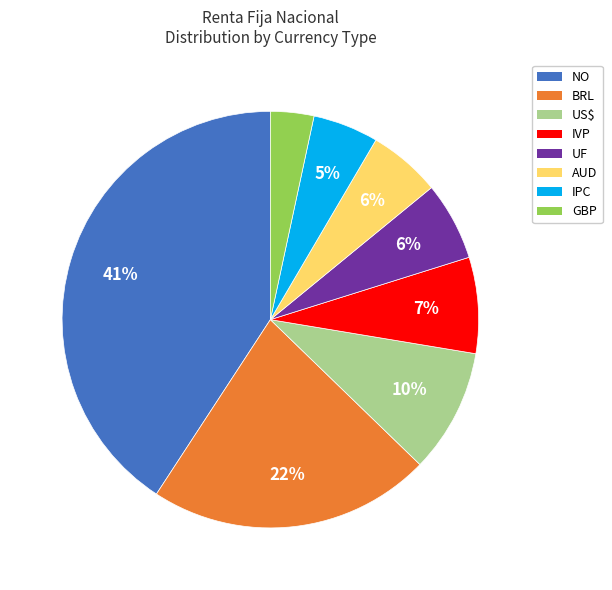

What is the ratio of the value at GBP to the value at US$?

0.3